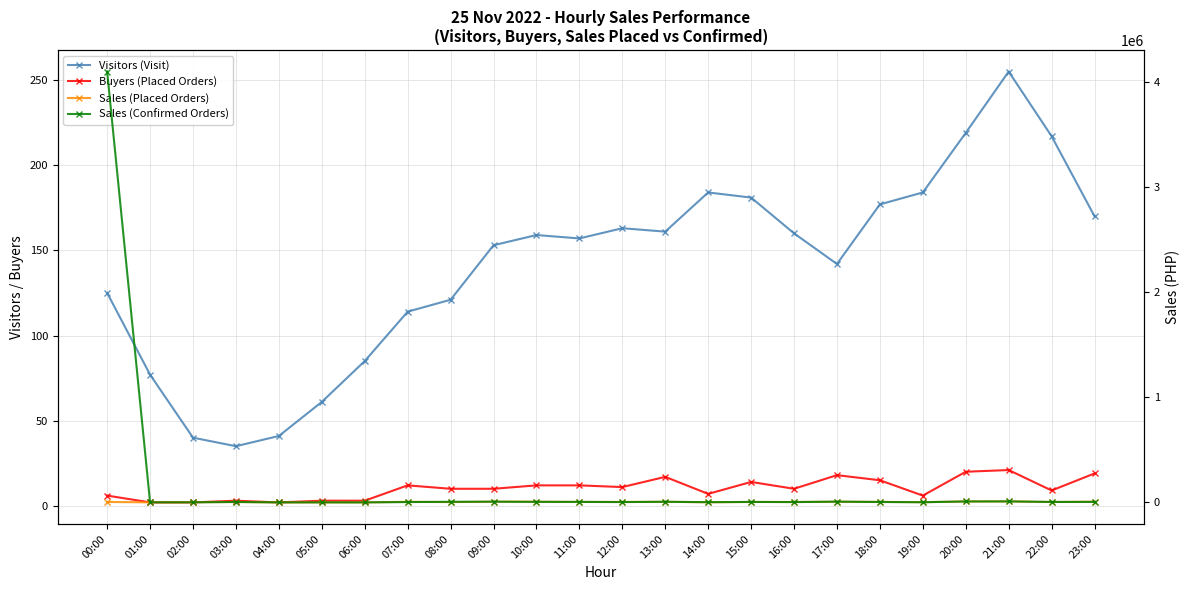

What are all the series names shown in the legend?

Visitors (Visit), Buyers (Placed Orders), Sales (Placed Orders), Sales (Confirmed Orders)